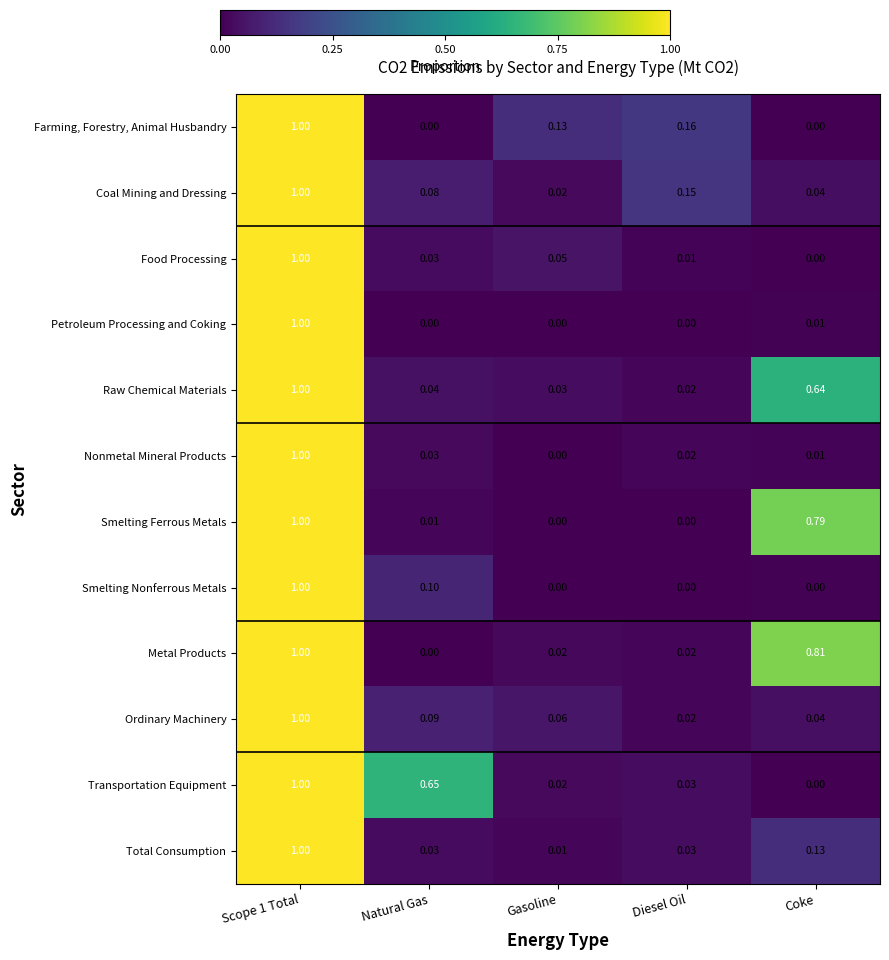

At which label is Transportation Equipment closest to 0?

Coke